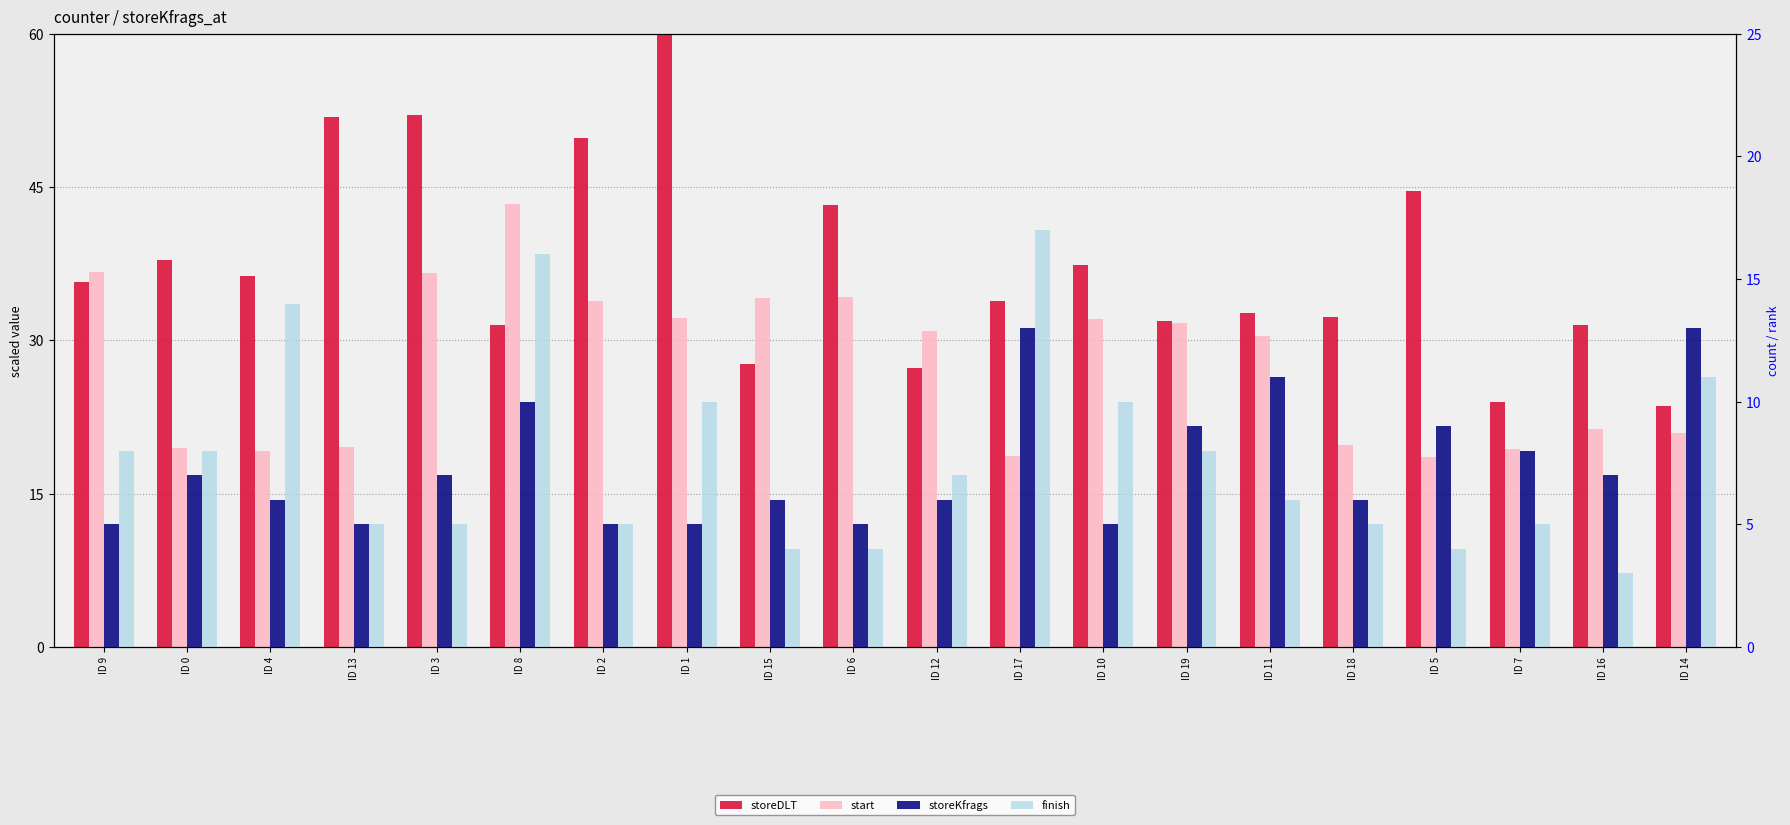

Reading right to left, extract all data points from this chart.

storeDLT: 23.6	31.5	23.9	44.6	32.2	32.7	31.9	37.3	33.9	27.3	43.3	27.7	60.0	49.8	31.5	52.1	51.8	36.3	37.8	35.7
start: 20.9	21.3	19.4	18.6	19.7	30.4	31.7	32.1	18.7	30.9	34.2	34.1	32.2	33.8	43.4	36.6	19.6	19.2	19.4	36.7
storeKfrags: 13.0	7.0	8.0	9.0	6.0	11.0	9.0	5.0	13.0	6.0	5.0	6.0	5.0	5.0	10.0	7.0	5.0	6.0	7.0	5.0
finish: 11.0	3.0	5.0	4.0	5.0	6.0	8.0	10.0	17.0	7.0	4.0	4.0	10.0	5.0	16.0	5.0	5.0	14.0	8.0	8.0